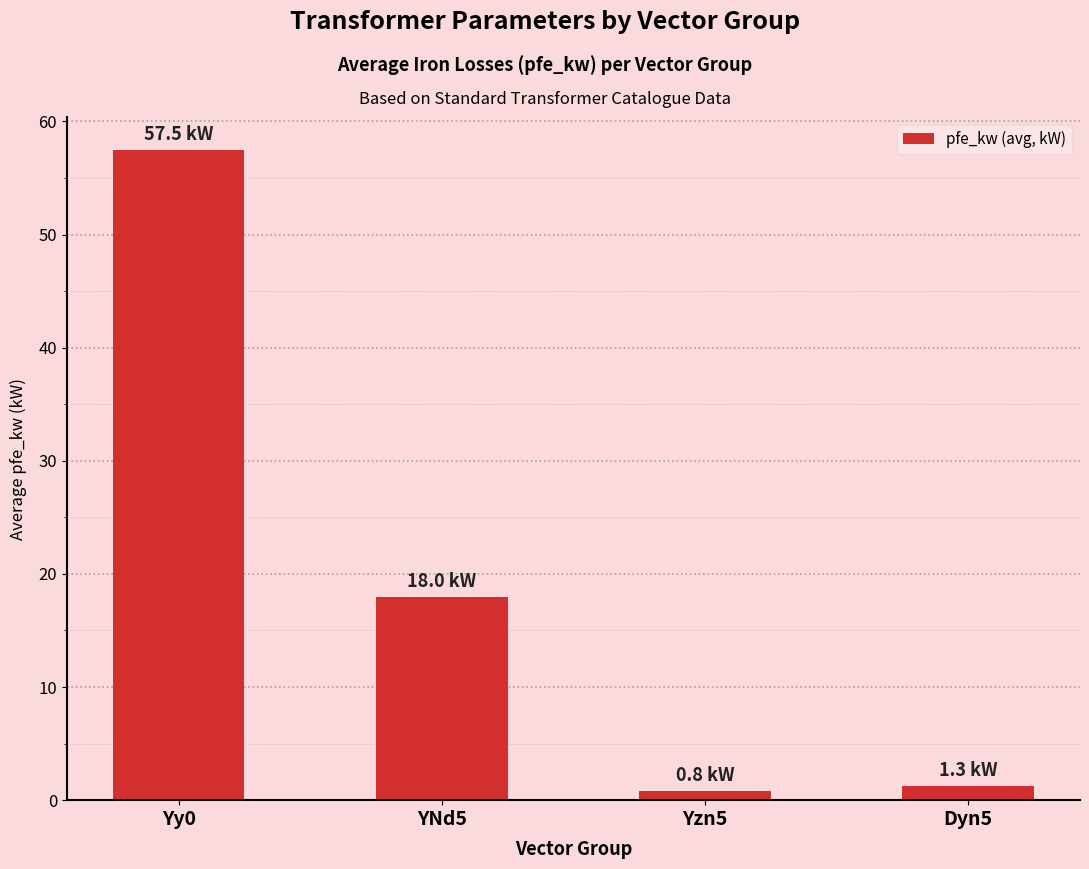

What is the smallest value displayed?

0.8